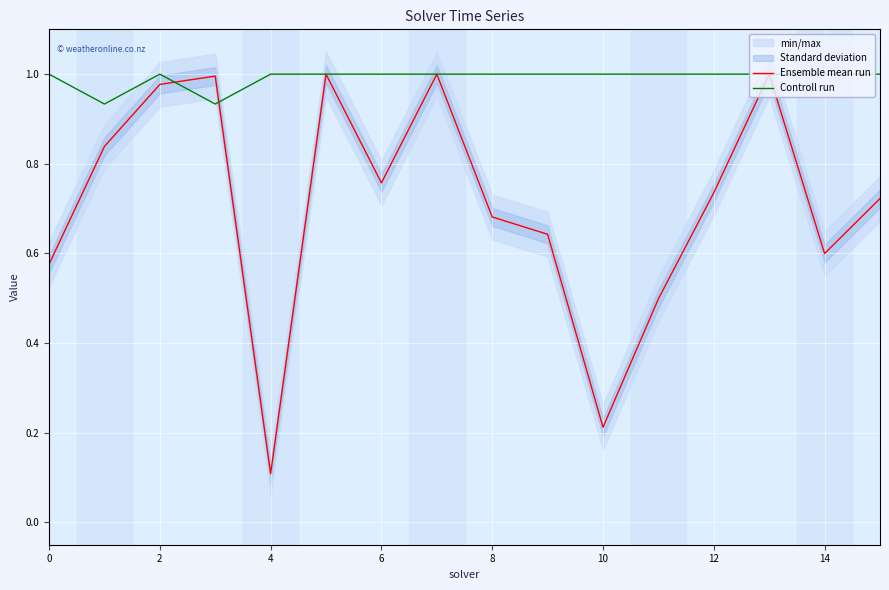

Where is Ensemble mean run nearest to the value 0?

4